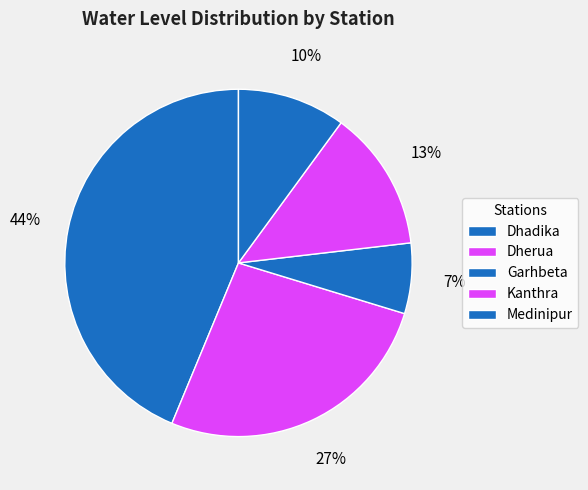

Do Dhadika and Garhbeta together represent more than half of the pie?

Yes